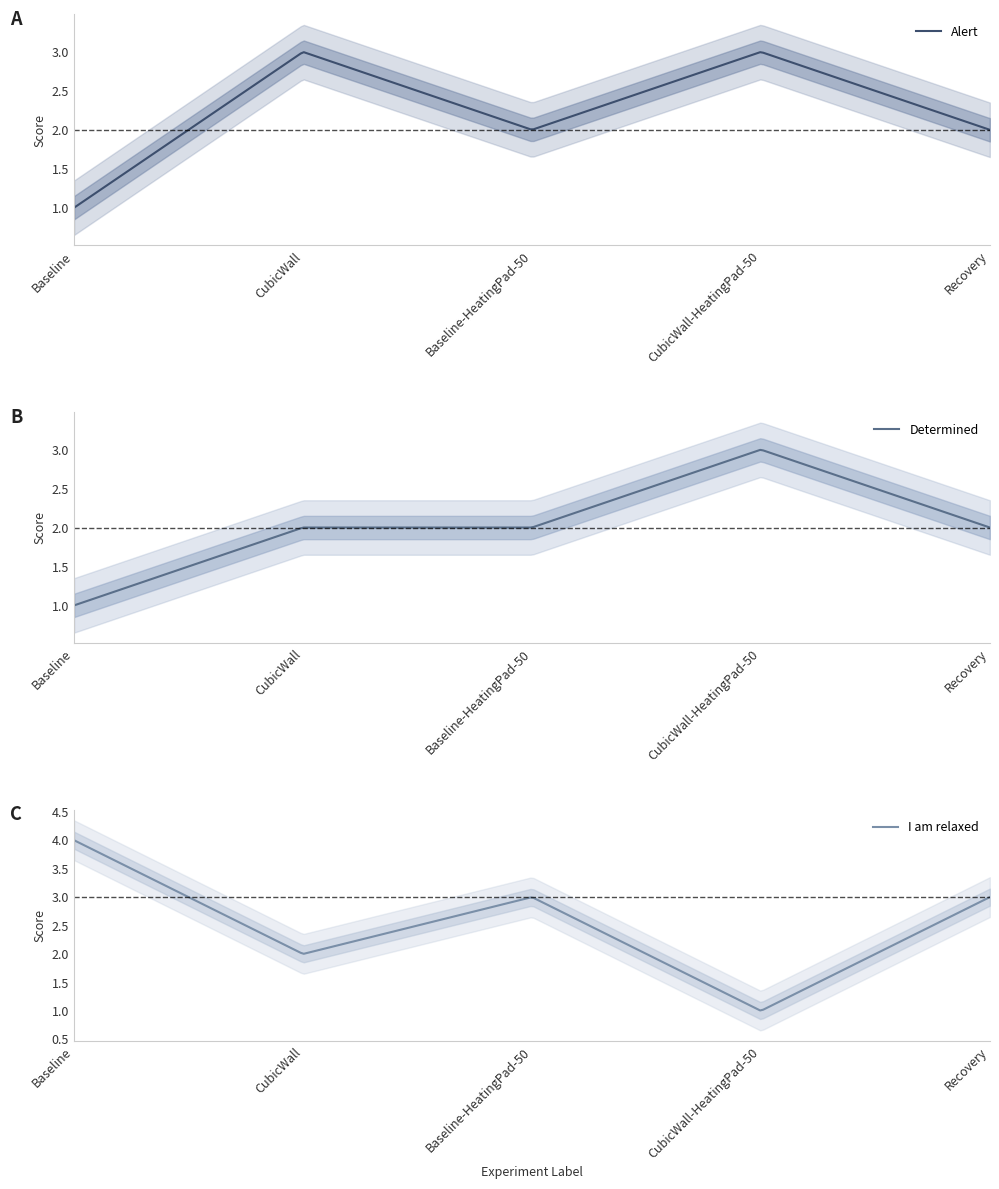

Is this an area chart (filled region under the line)?

No